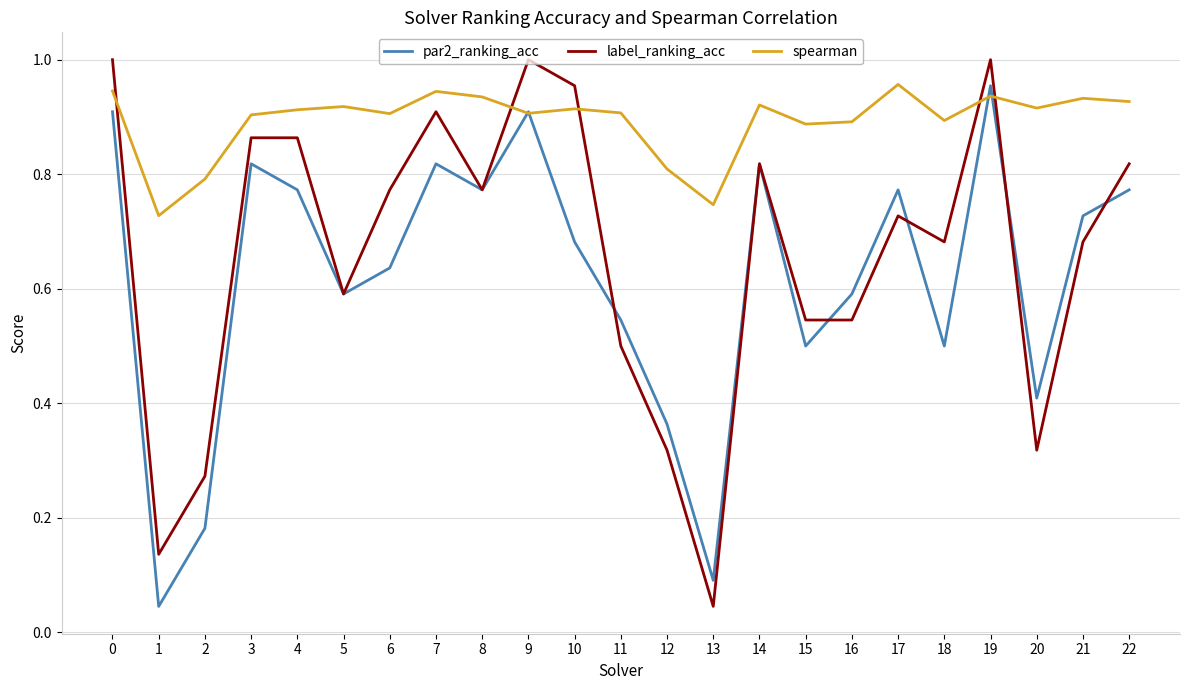

Rank the series at 1 from highest to lowest value.

spearman, label_ranking_acc, par2_ranking_acc